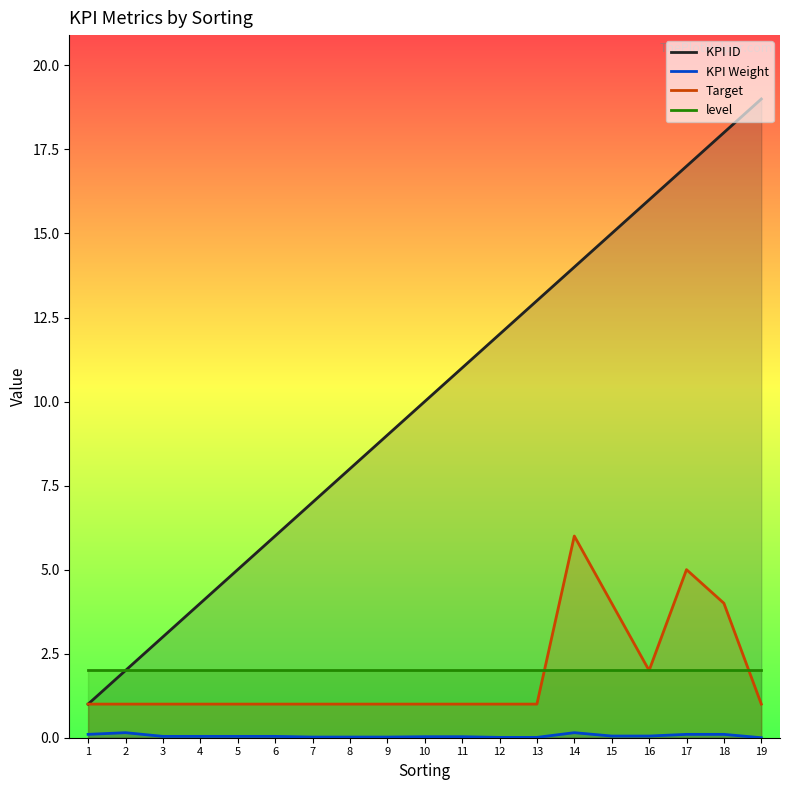

At which label does KPI ID first exceed 10?

11